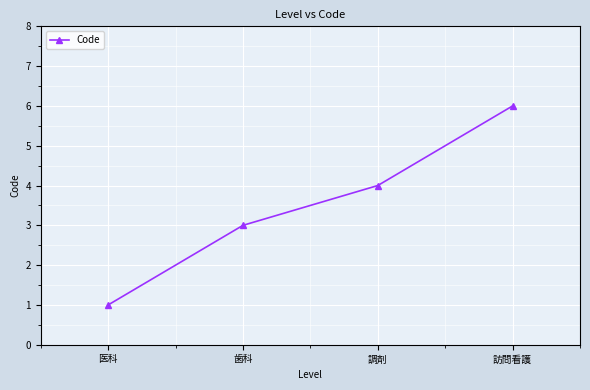

Is this an area chart (filled region under the line)?

No